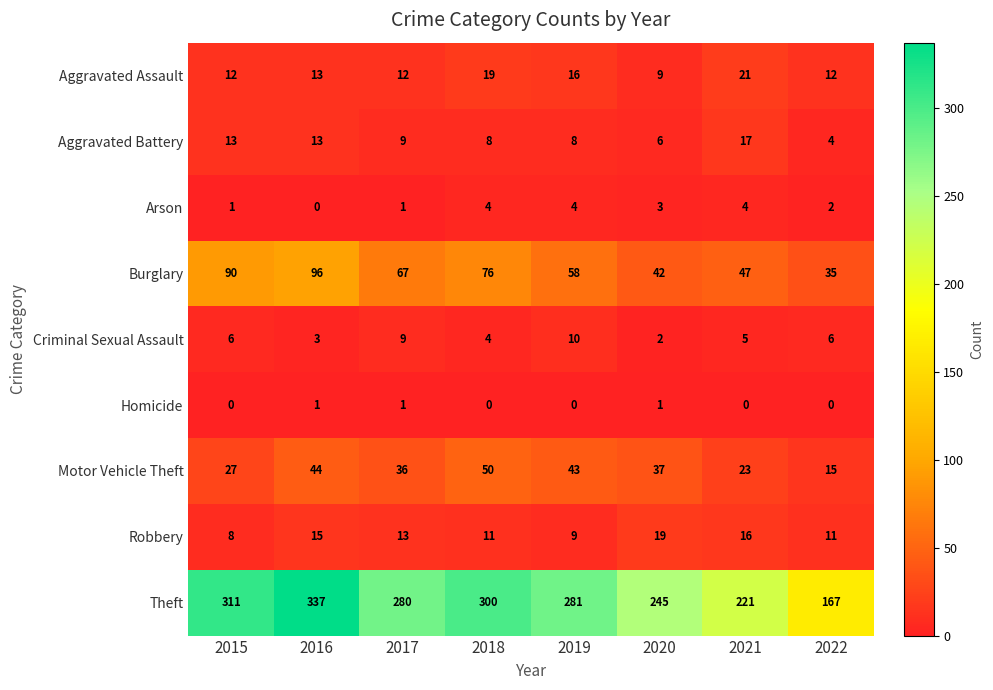

Which series has the largest range (max minus min)?

Theft